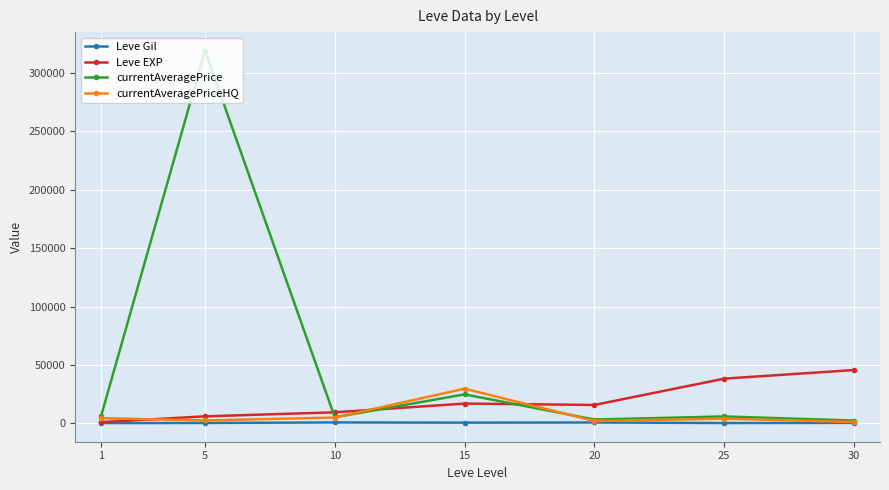

True or false: Leve EXP has more than 2 points higher than both neighbors.

False